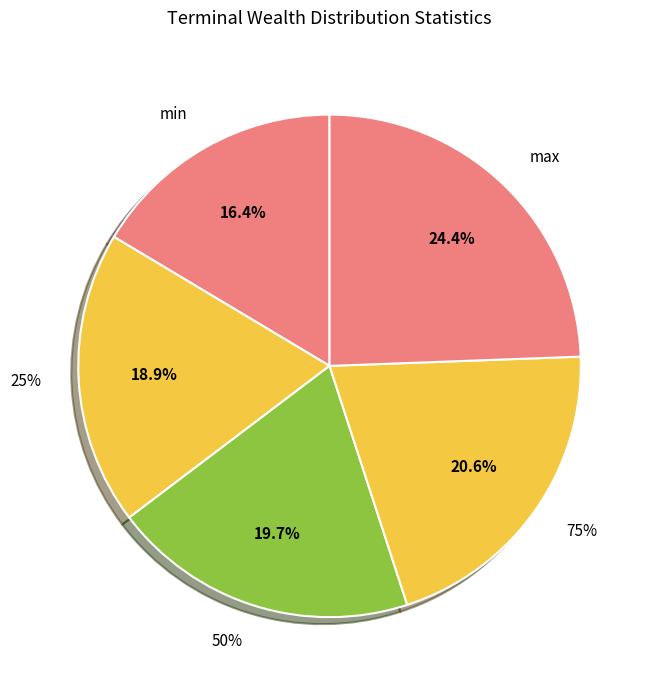

Which category has the biggest portion of the pie?

max